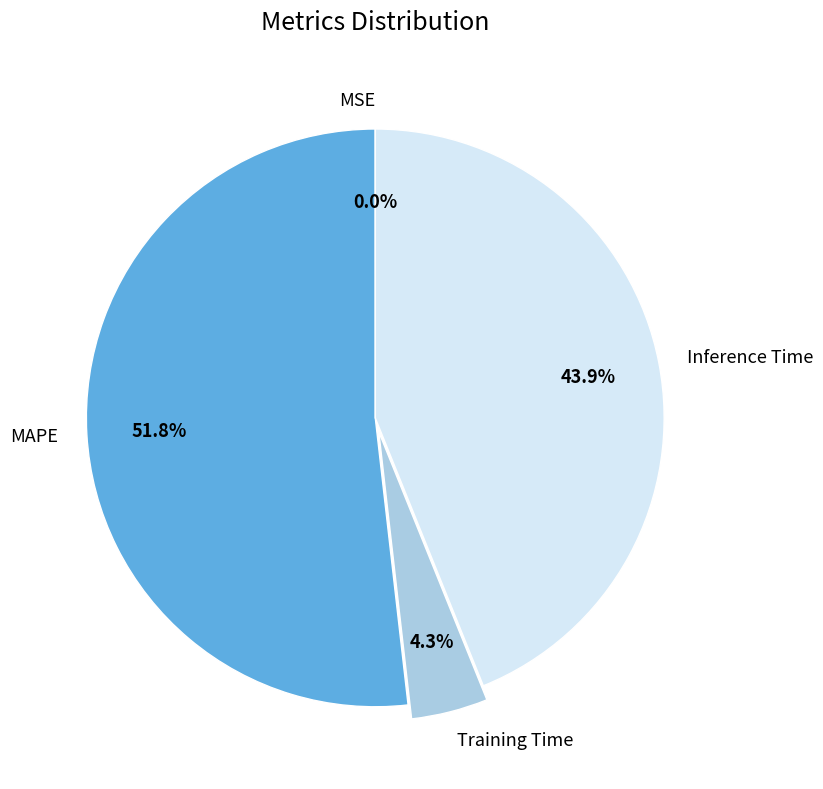

Between Inference Time and MAPE, which is larger?

MAPE